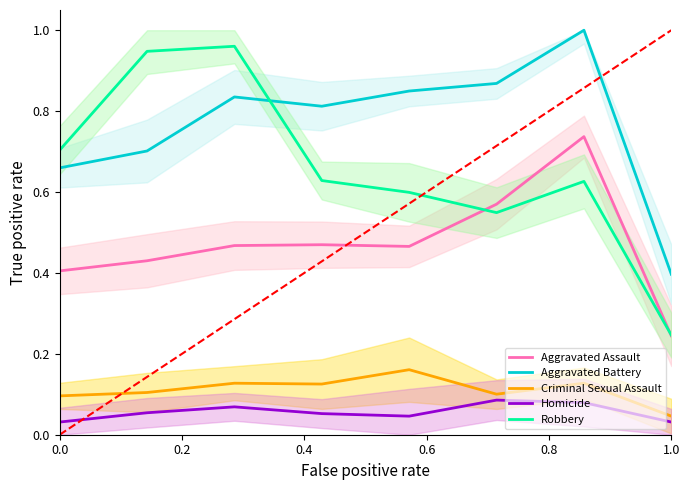

What are all the series names shown in the legend?

Aggravated Assault, Aggravated Battery, Criminal Sexual Assault, Homicide, Robbery